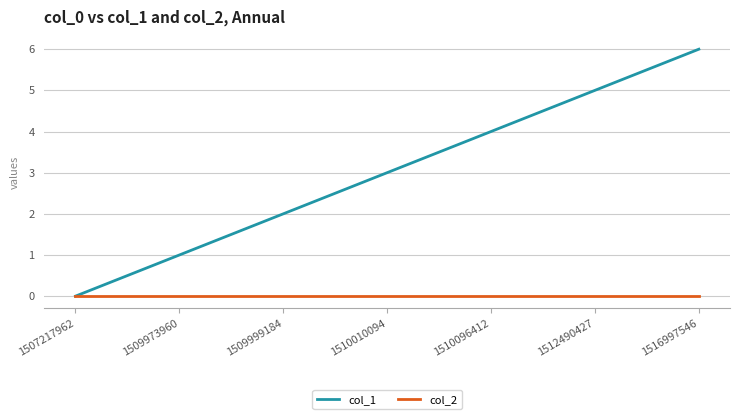

What is the greatest value displayed?

6